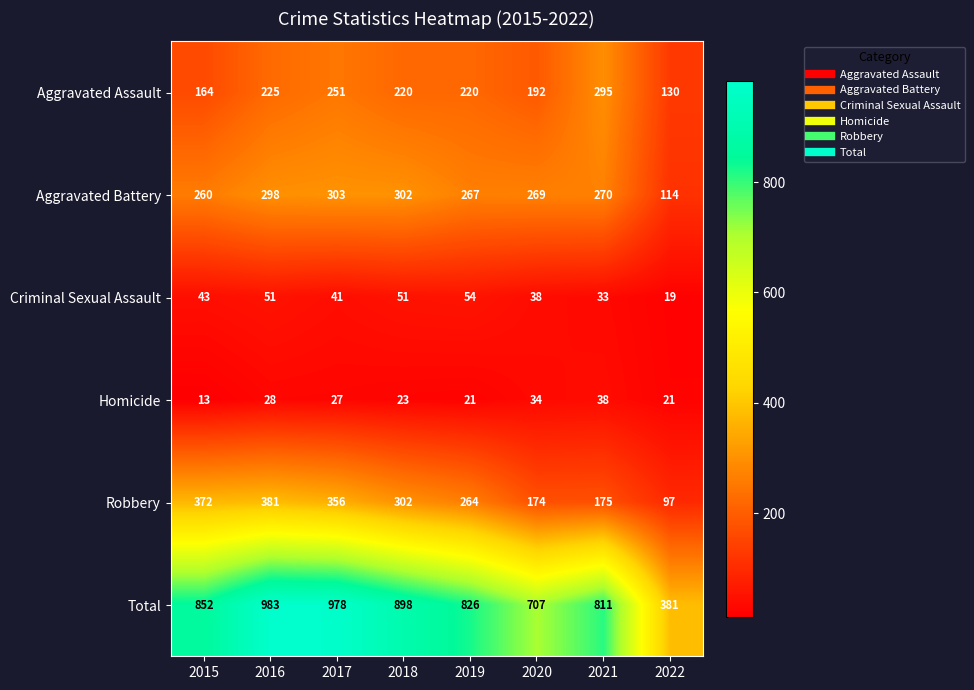

Which series has the largest total across all categories?

Total